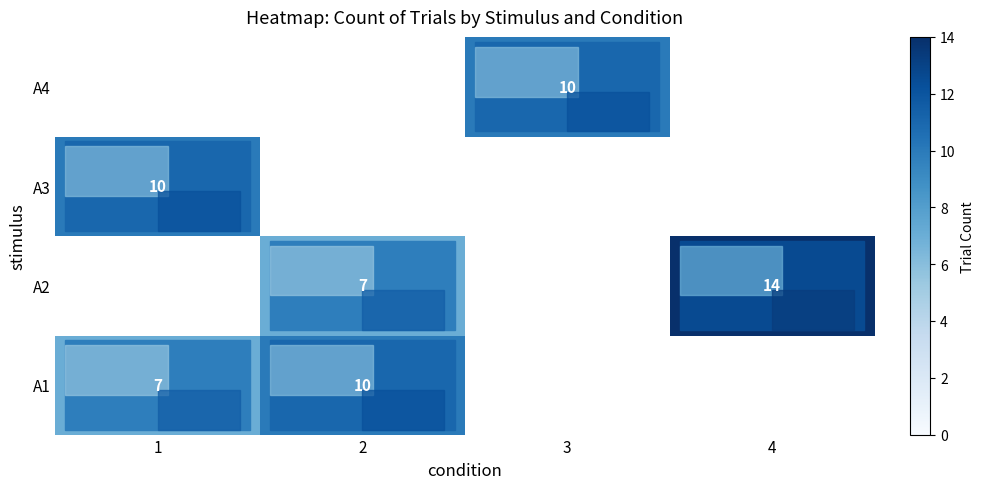

The A4 series shows 5 at 3. True or false?

False